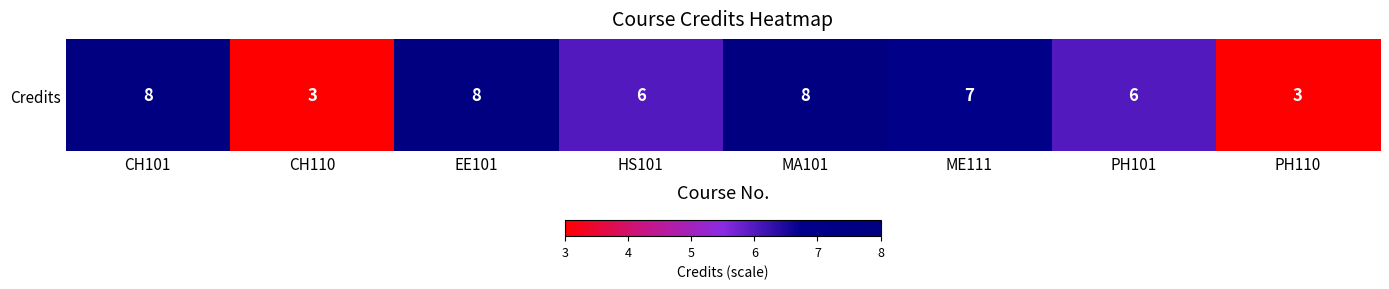

How many distinct data groups are displayed?

1